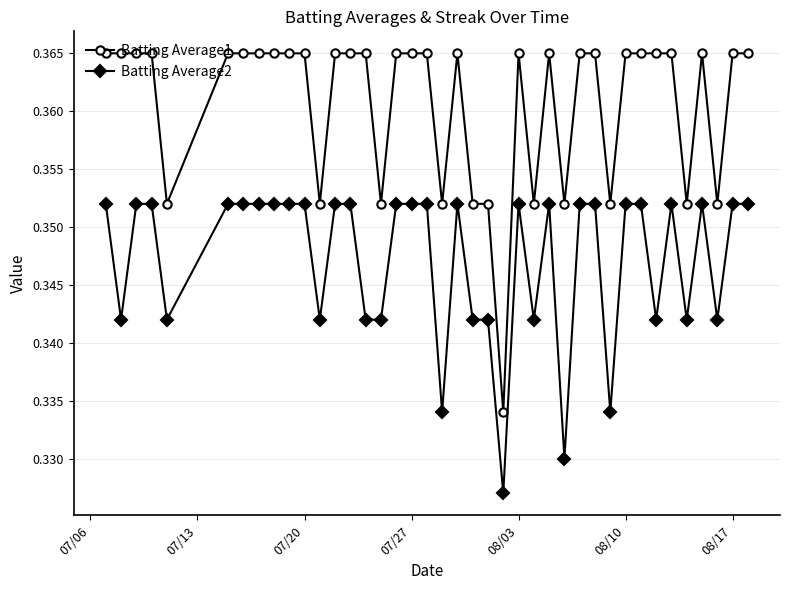

True or false: Batting Average2 and Batting Average1 intersect in this chart.

False